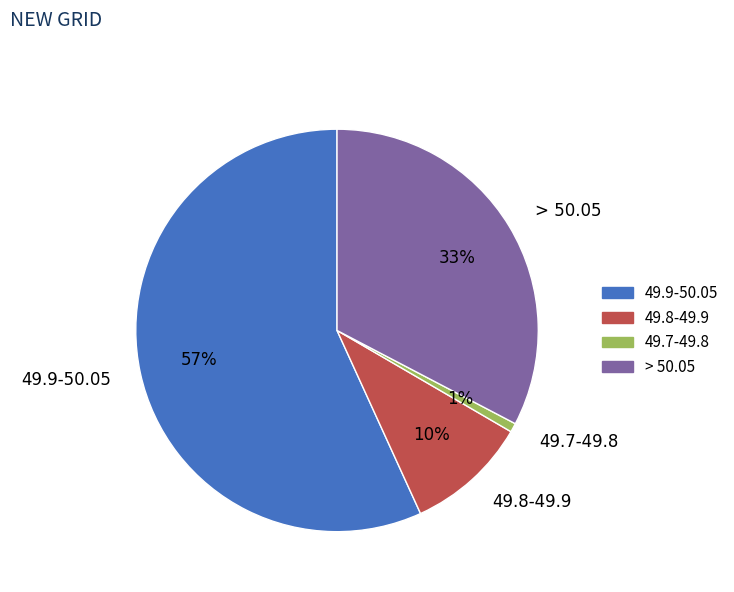

Combined, do 49.7-49.8 and 49.8-49.9 account for over 50%?

No